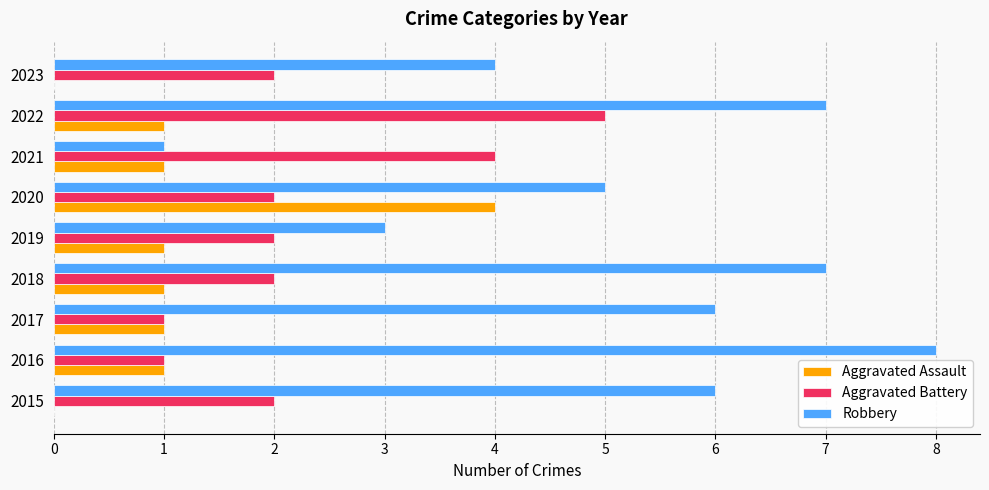

Count the number of categories in the chart.

9